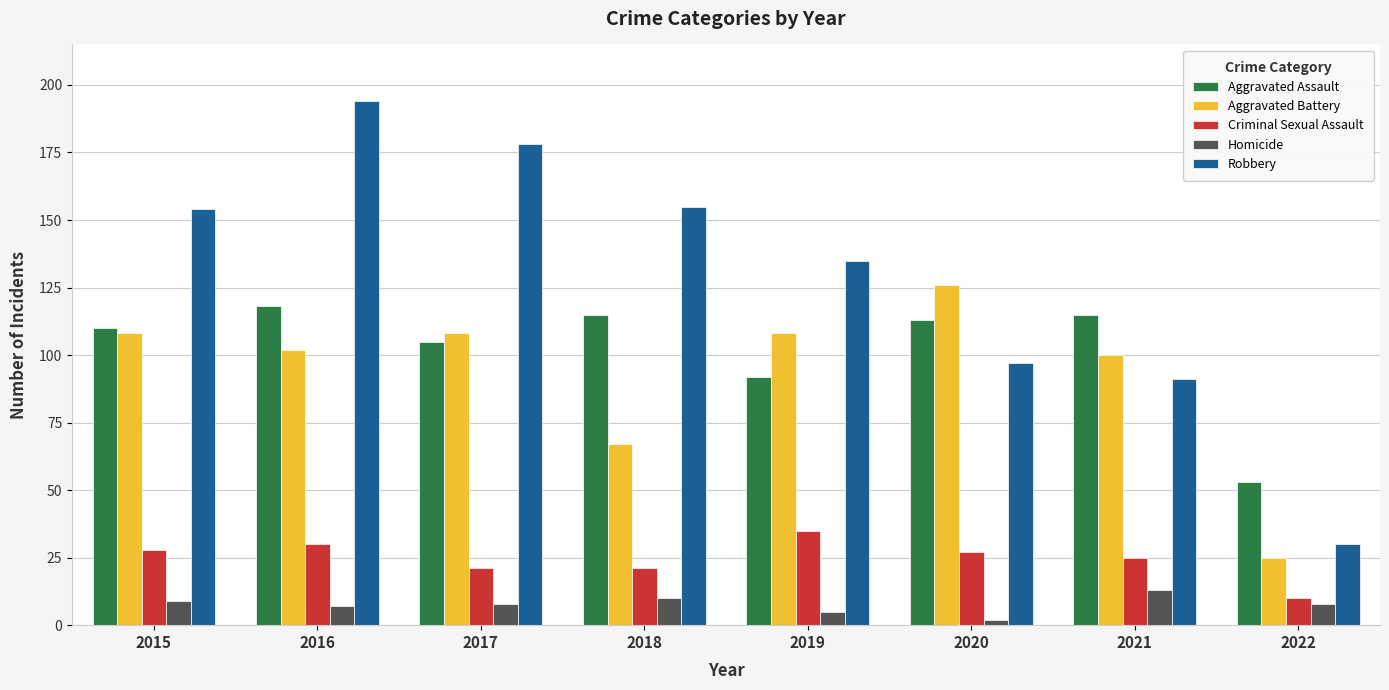

How many data points does each series have?

8